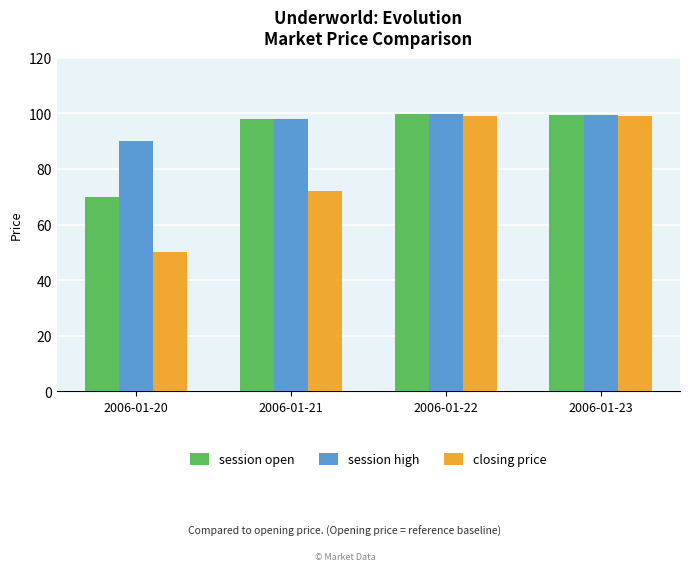

True or false: closing price has a value of 123.2 at 2006-01-21.

False